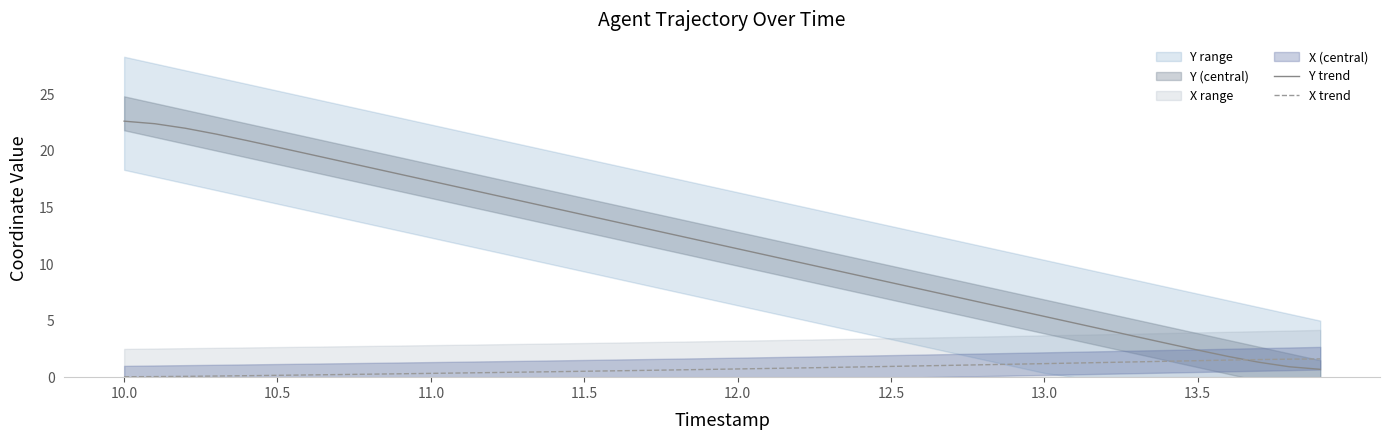

What is the maximum value for Y trend?

22.6